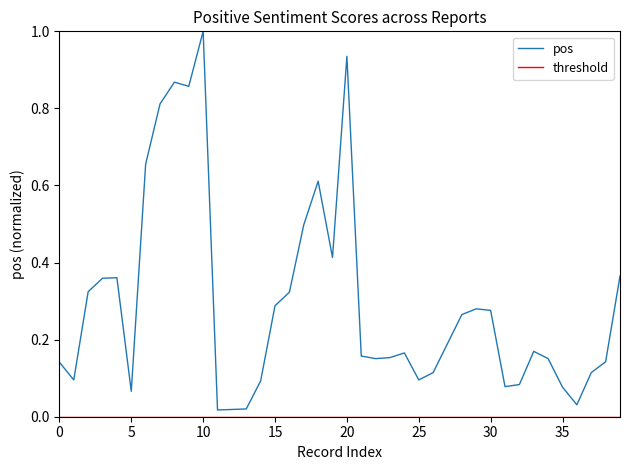

What is the maximum value shown in the chart?

1.0